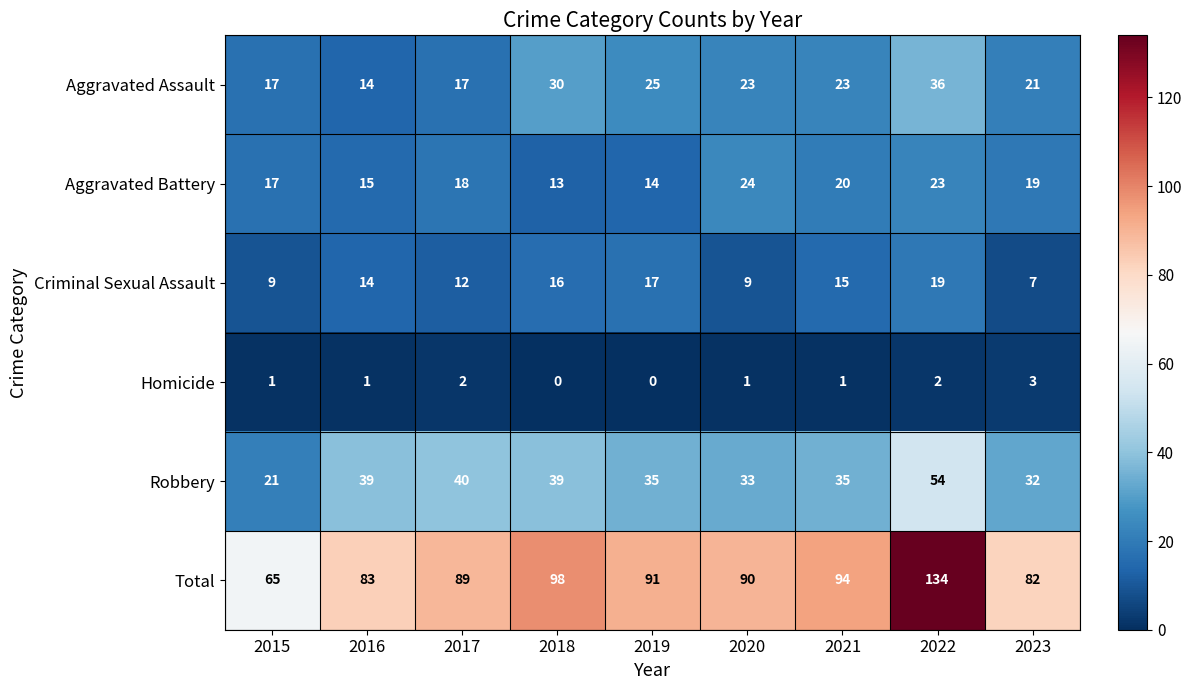

Rank the series by their maximum value, from highest to lowest.

Total, Robbery, Aggravated Assault, Aggravated Battery, Criminal Sexual Assault, Homicide